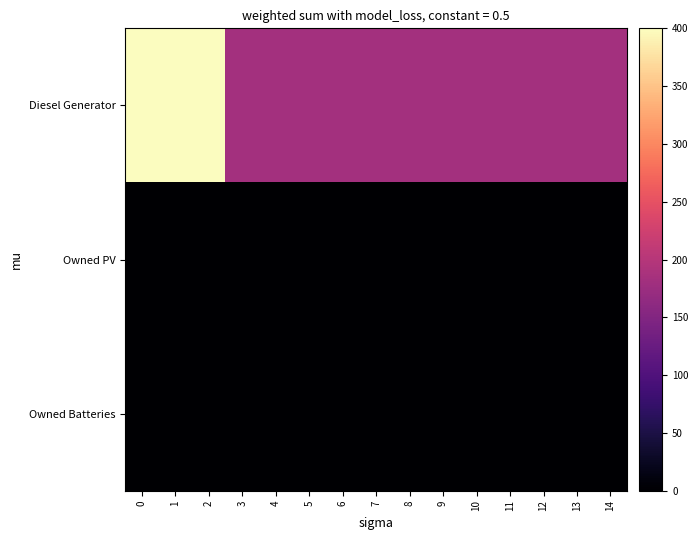

What is the maximum value shown in the chart?

400